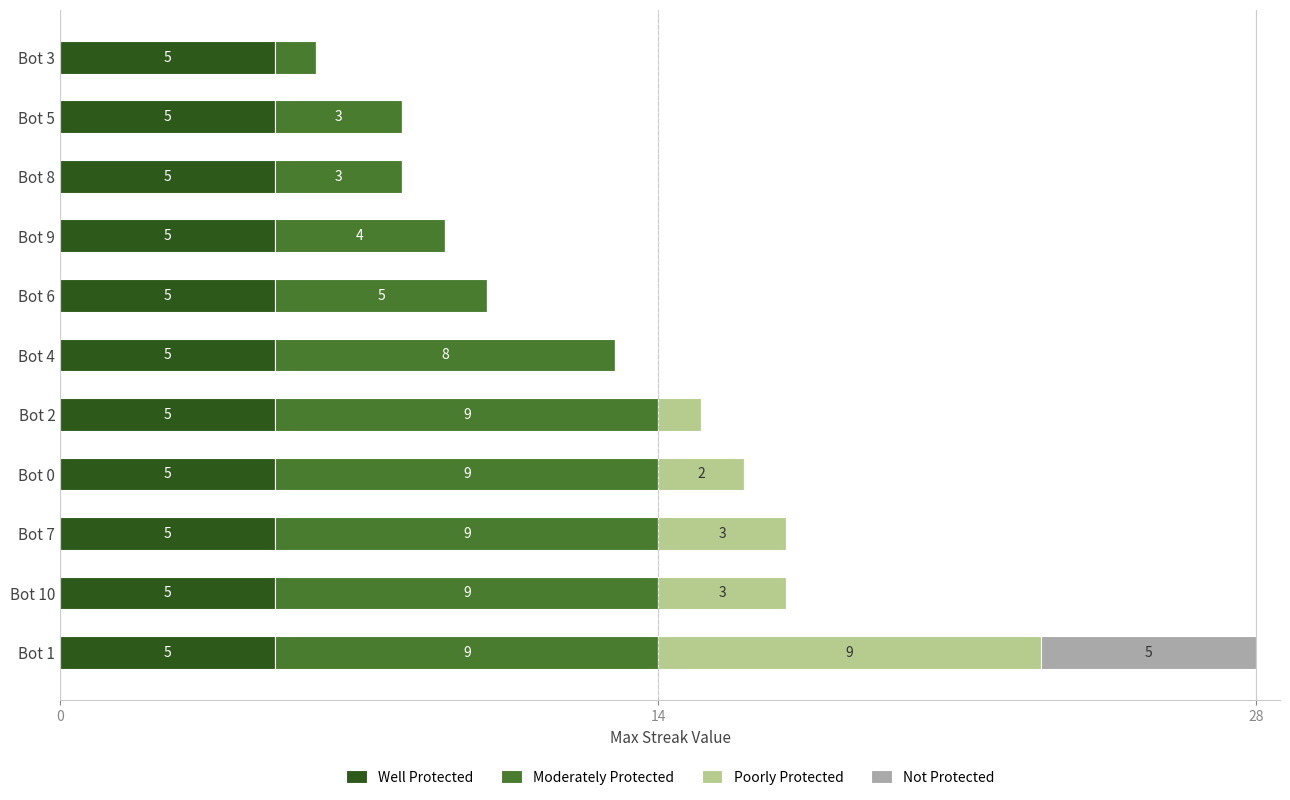

How many data points does each series have?

11